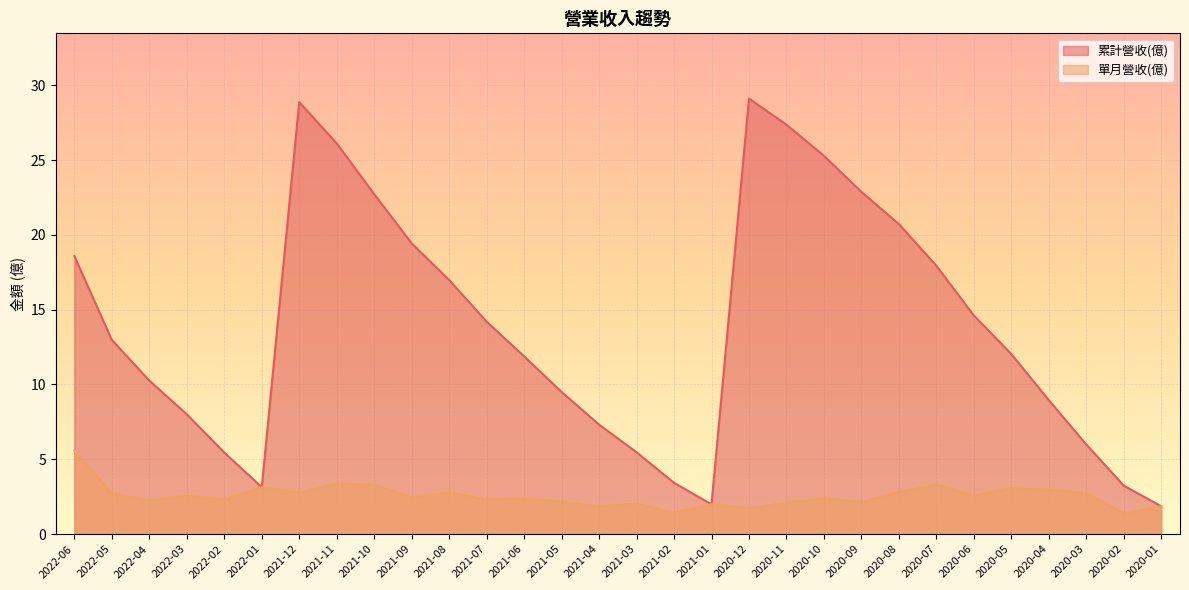

Rank the categories by 累計營收(億) value from highest to lowest.

2020-12, 2021-12, 2020-11, 2021-11, 2020-10, 2020-09, 2021-10, 2020-08, 2021-09, 2022-06, 2020-07, 2021-08, 2020-06, 2021-07, 2022-05, 2020-05, 2021-06, 2022-04, 2021-05, 2020-04, 2022-03, 2021-04, 2020-03, 2021-03, 2022-02, 2021-02, 2020-02, 2022-01, 2021-01, 2020-01